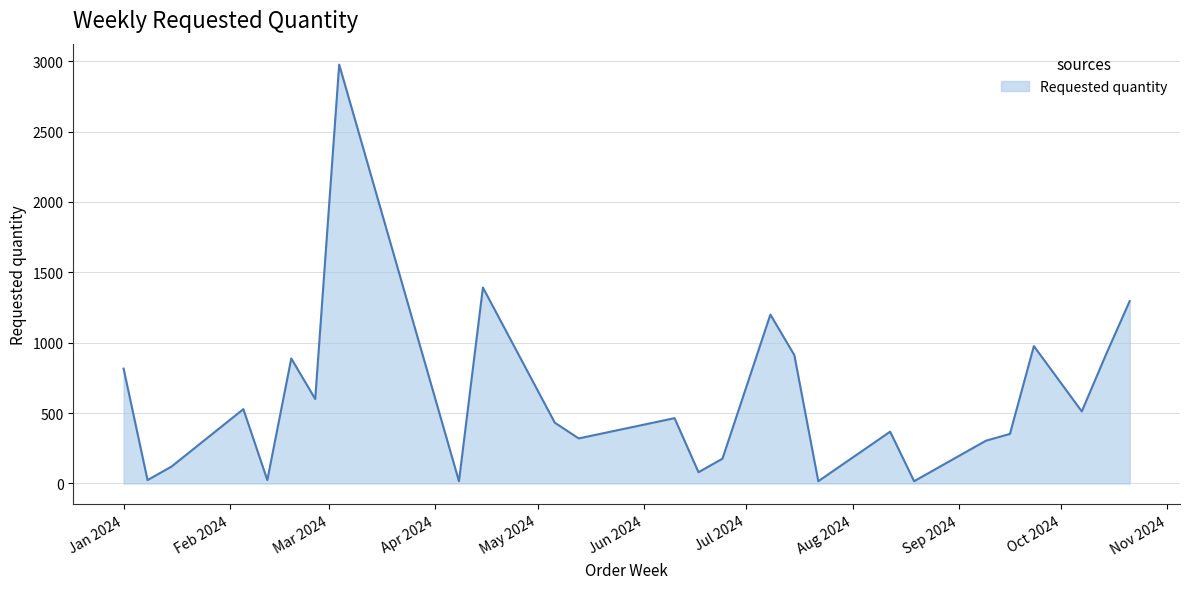

What is the maximum value shown in the chart?

2976